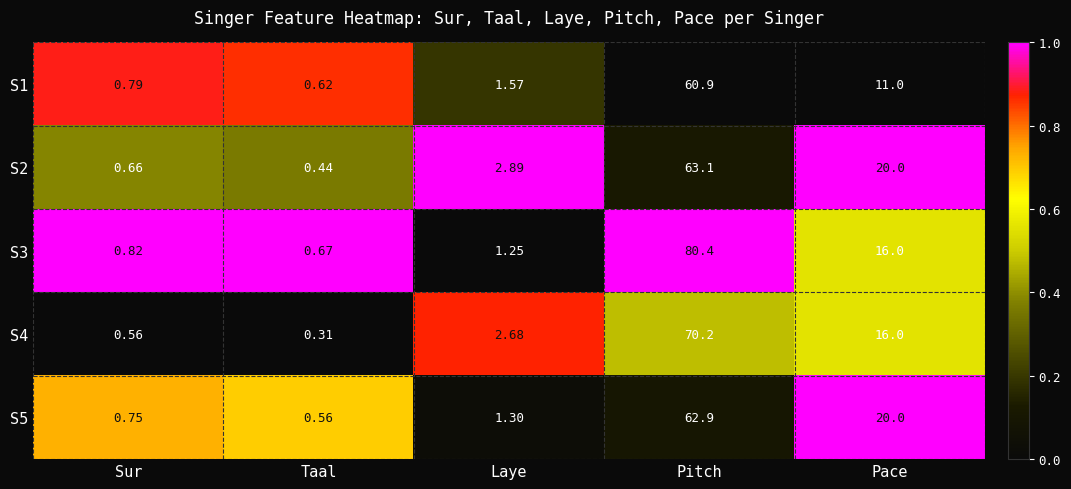

Which series has the largest range (max minus min)?

S3